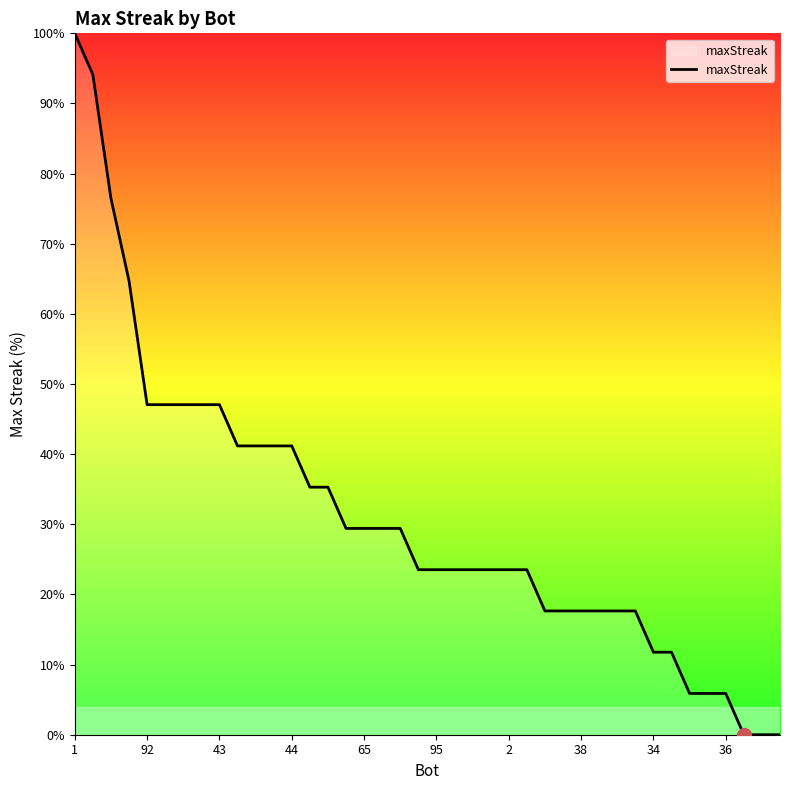

What is the greatest value displayed?

100.0